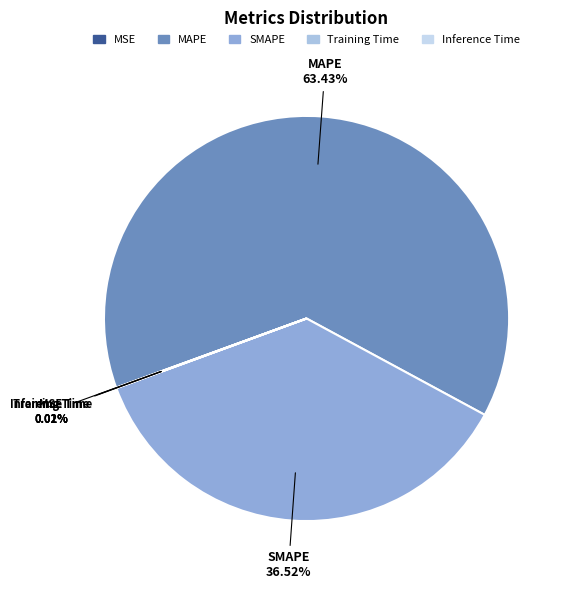

Which slice represents more than half of the pie?

MAPE